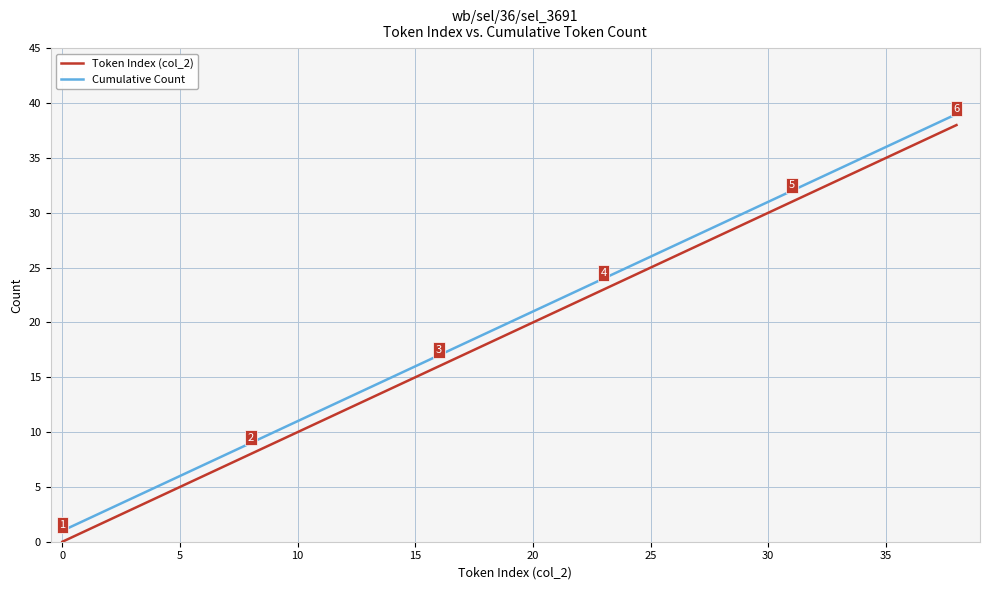

What is the difference between the maximum and minimum values in the Cumulative Count series?

38